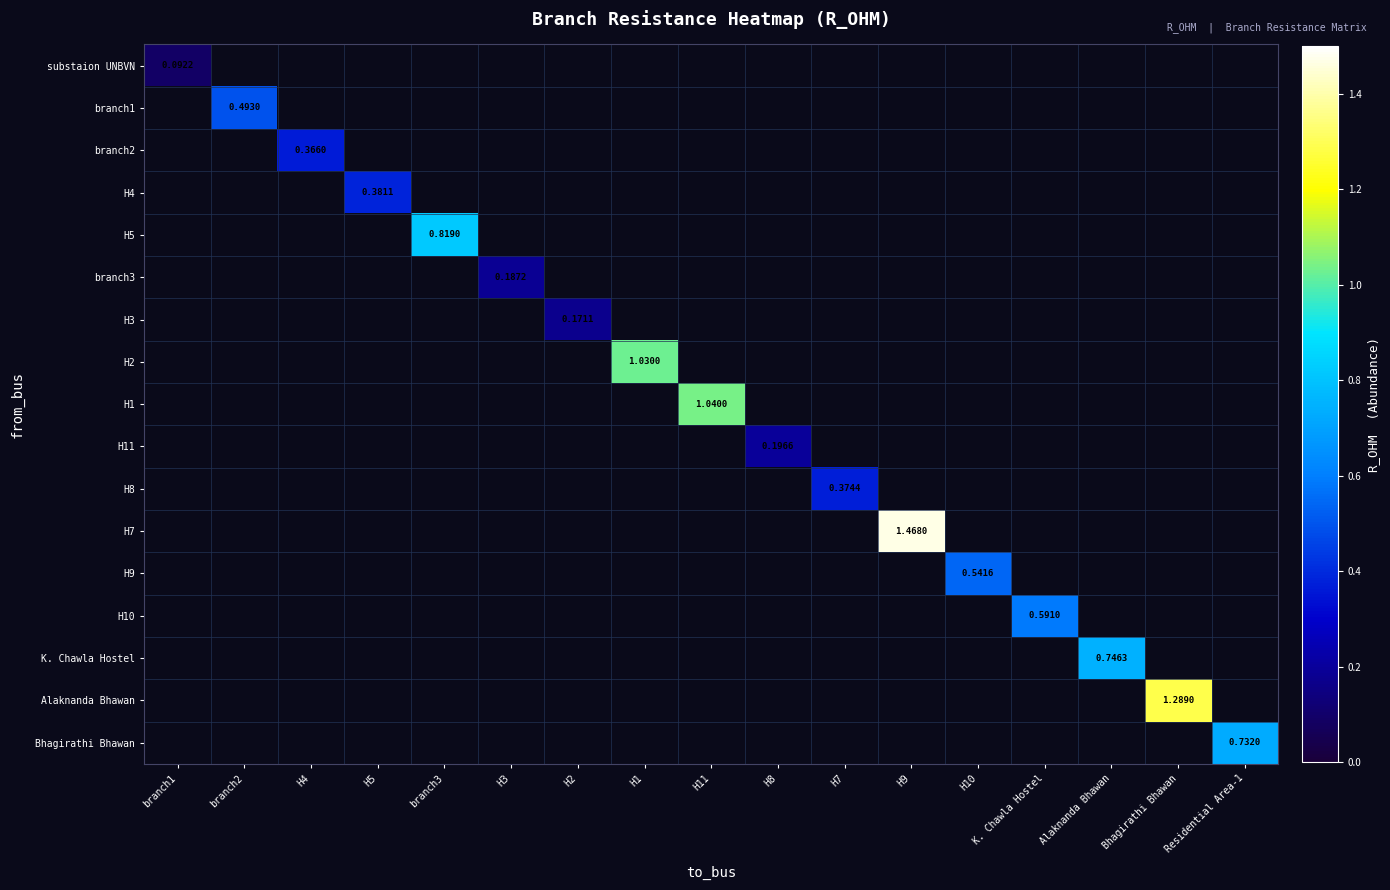

At how many categories does at least one series exceed 1?

4